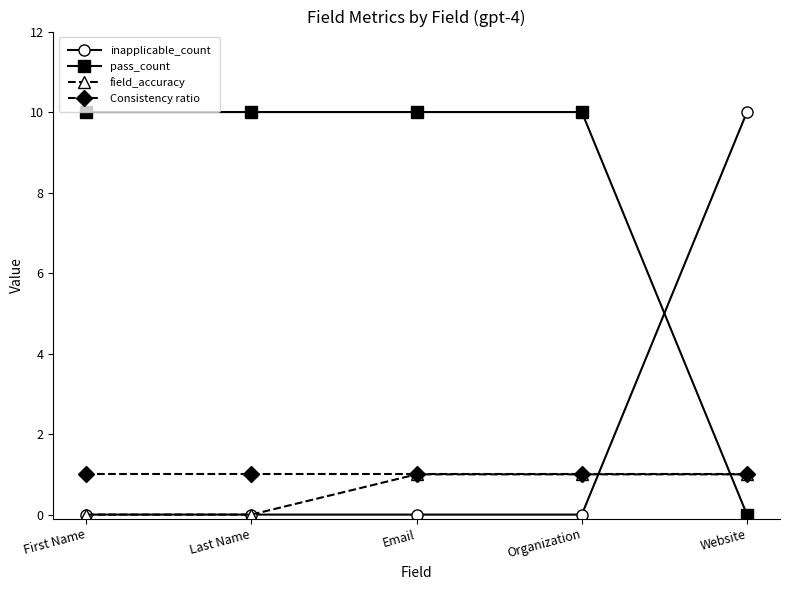

What are all the series names shown in the legend?

inapplicable_count, pass_count, field_accuracy, Consistency ratio